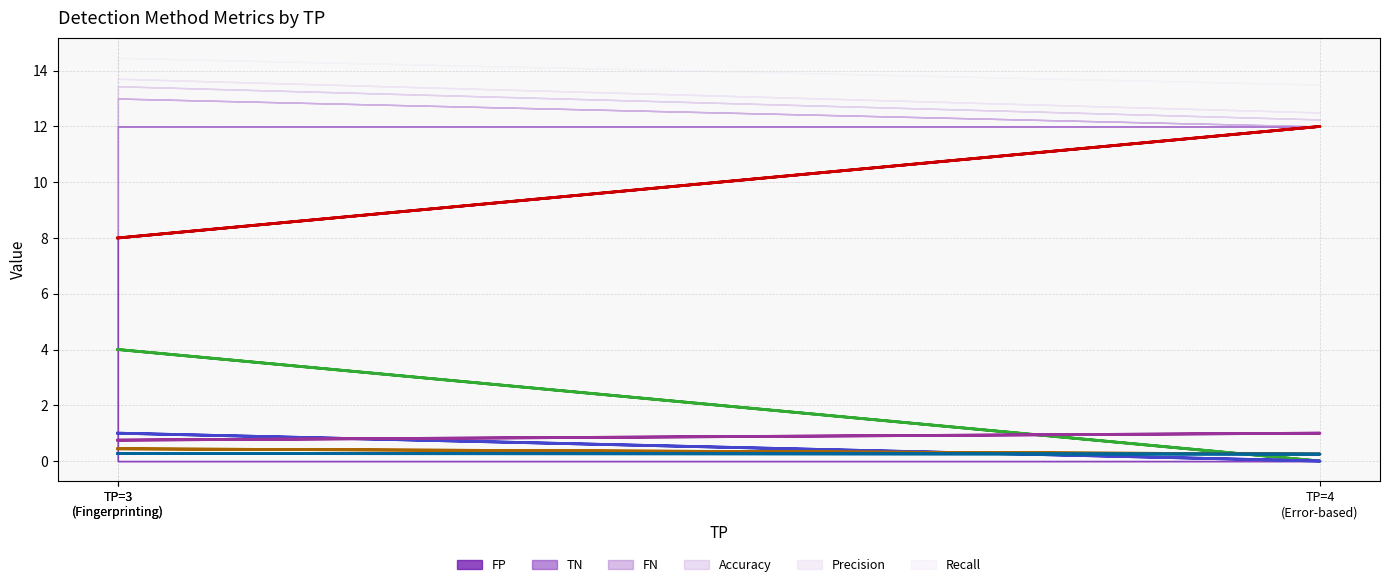

What is the average value of the FP (line) series?

9.3